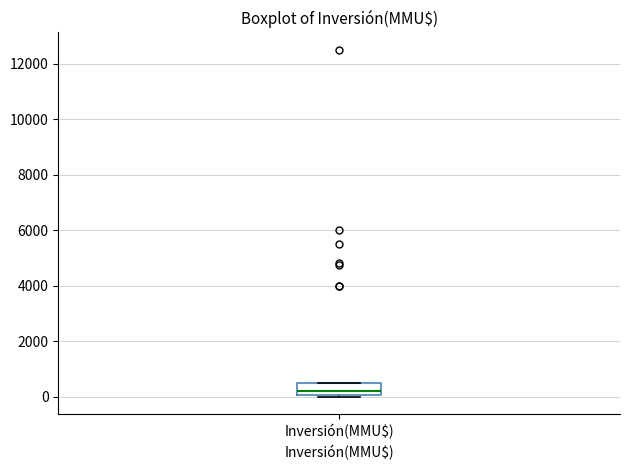

Read this box plot against the y-axis: the position of the median line, the range covered by the box, and the ends of both whiskers. The values are not printed on the chart, so give them approximately, as read against the axis.

median 200, box 0 to 600, whiskers 0 (just below the box's lower edge) to 600